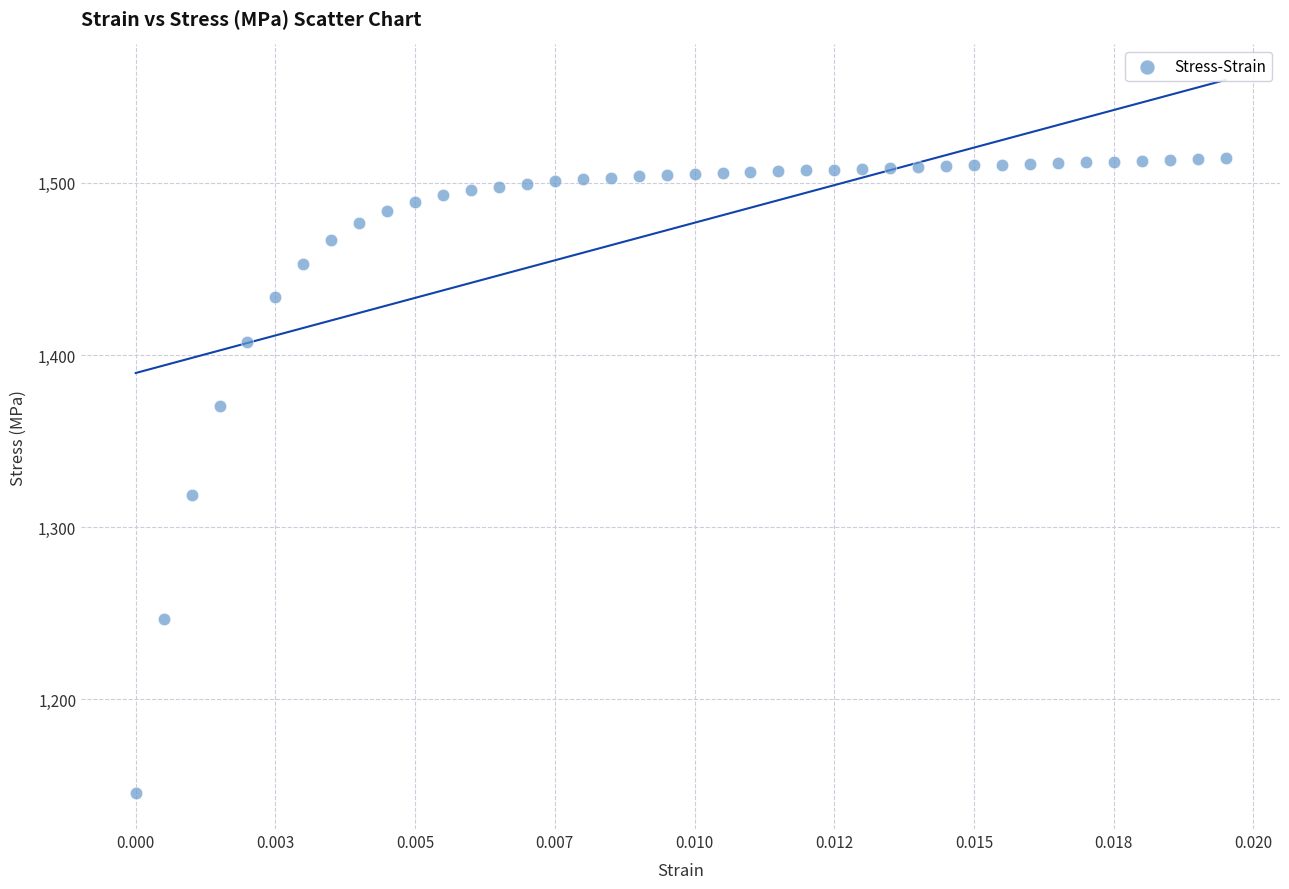

What is the range of Y values (max minus min)?

368.9